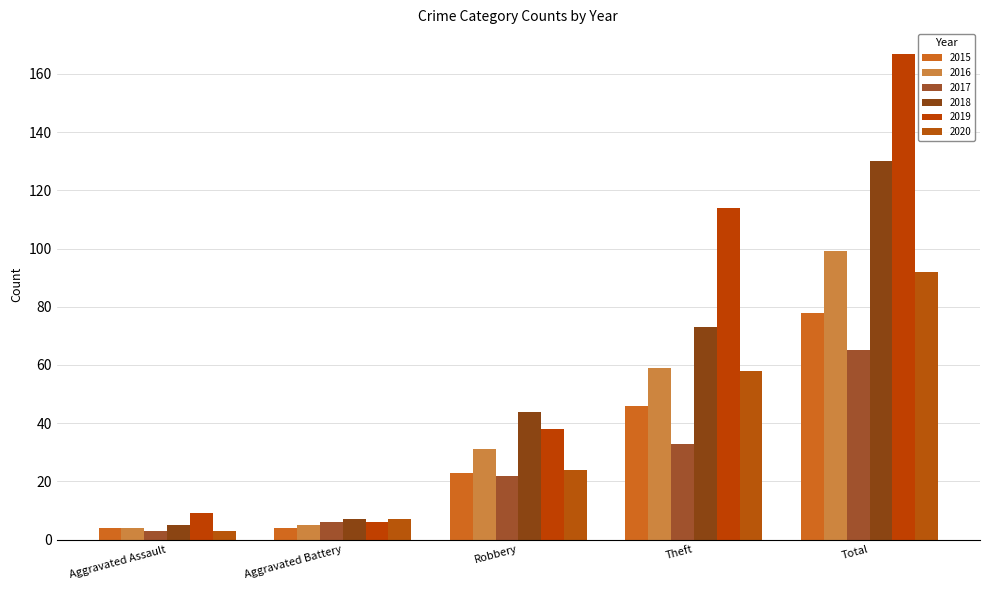

What is the sum of all 2016 values?

198